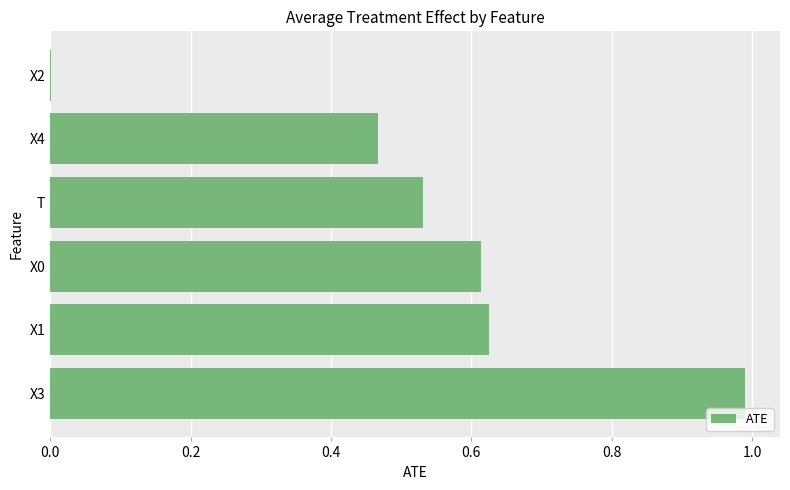

Is it true that the value at X3 is 1.4?

False